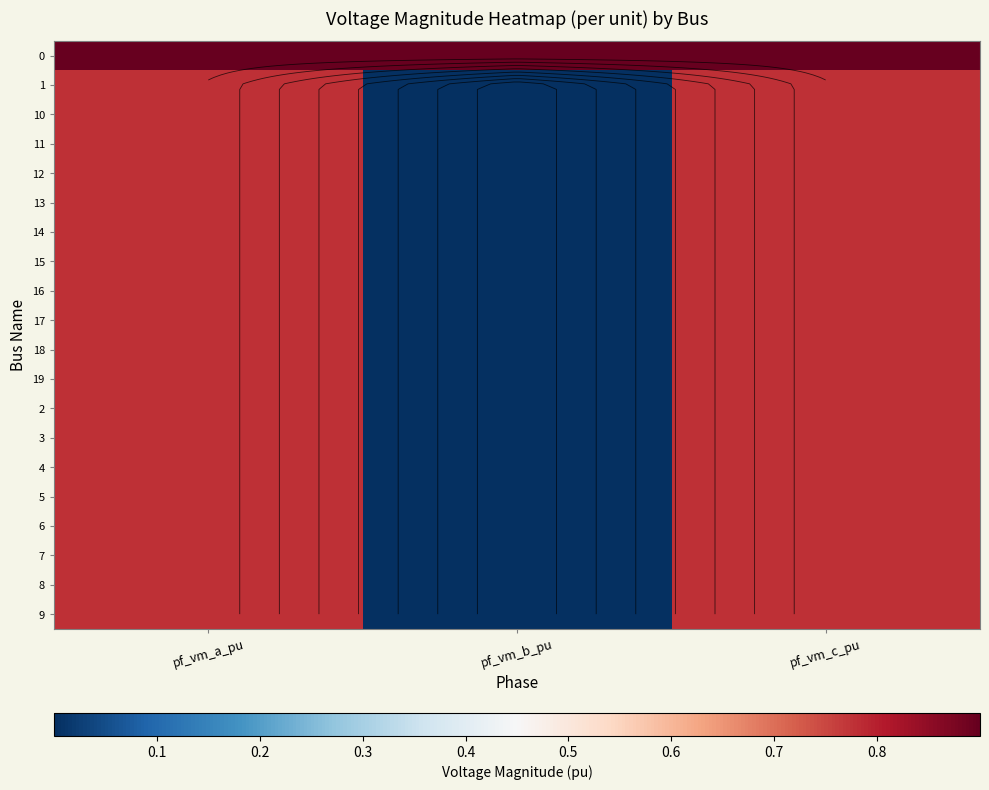

What is the sum of all 9 values?

1.6